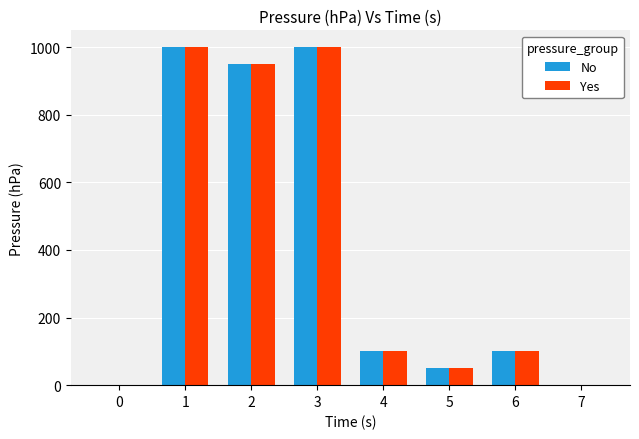

What is the sum of all Yes values?

3200